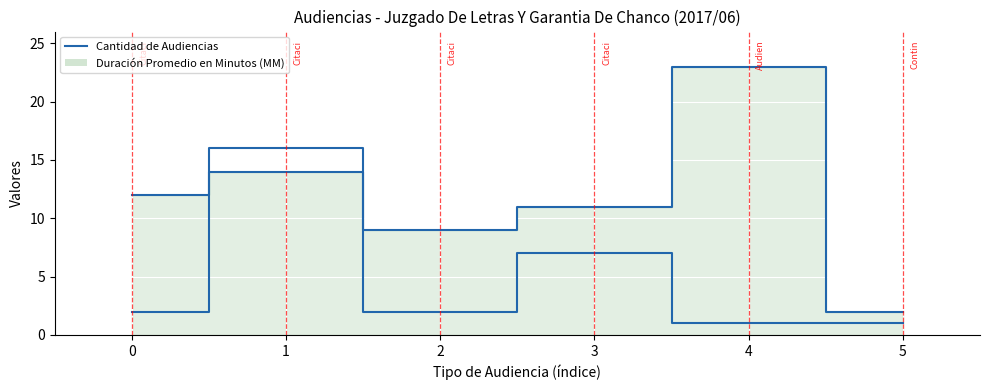

Reading left to right, transcribe all the data shown in this chart.

0=2	1=16	2=2	3=7	4=1	5=1